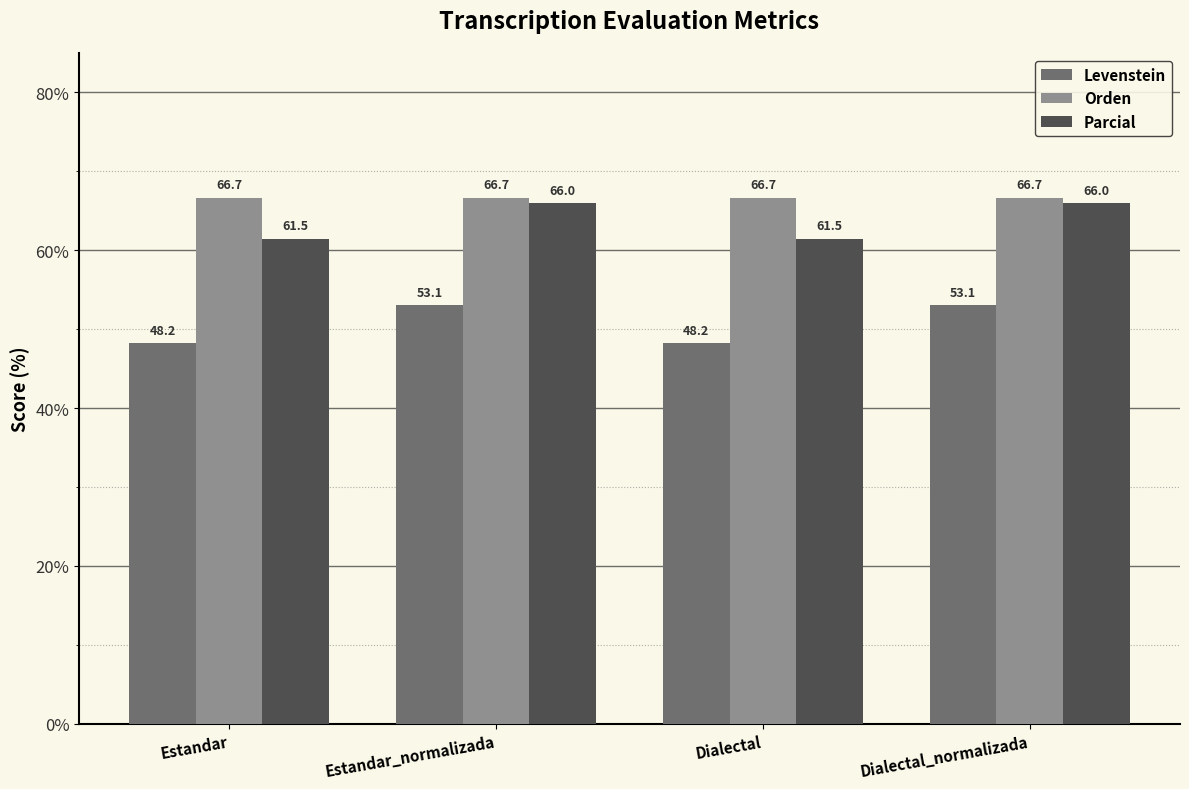

Read the Orden value at Dialectal.

66.7